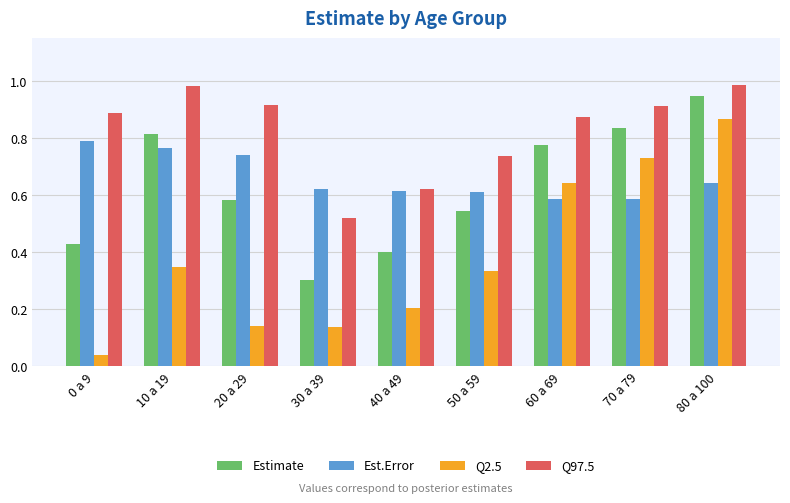

Is the value of Estimate at 50 a 59 greater than the value of Q97.5 at 20 a 29?

No